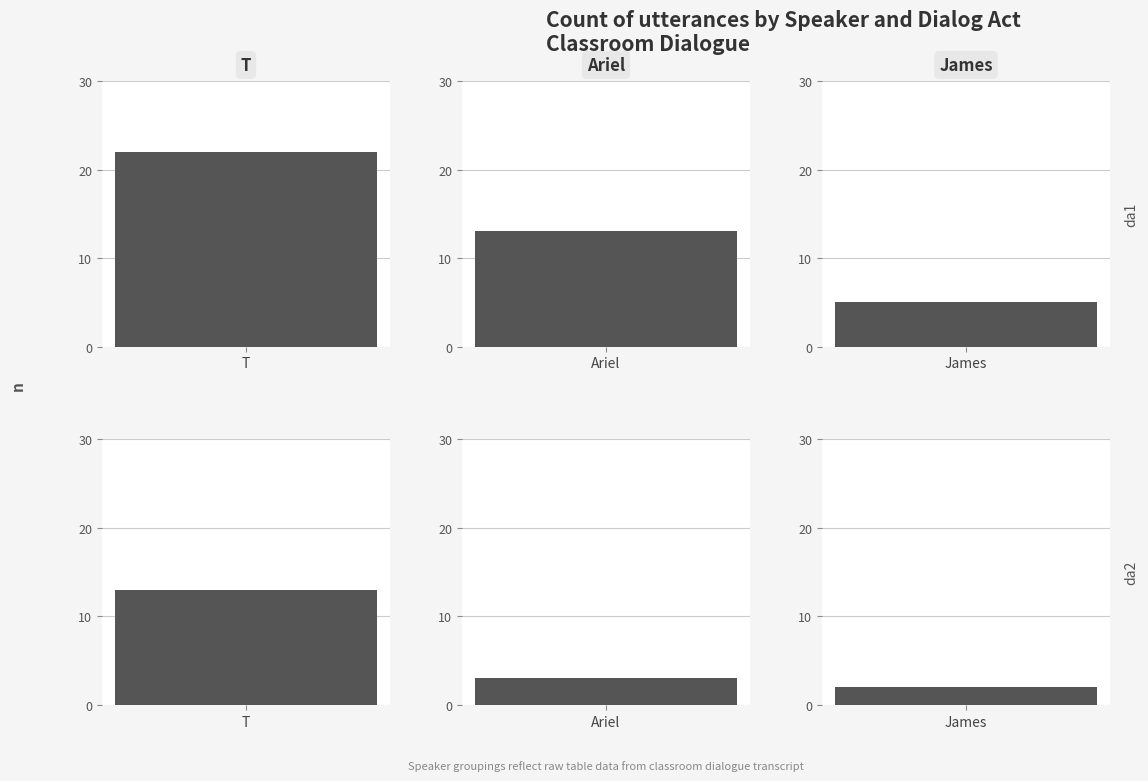

List the labels in order of value, smallest first.

James, Ariel, T